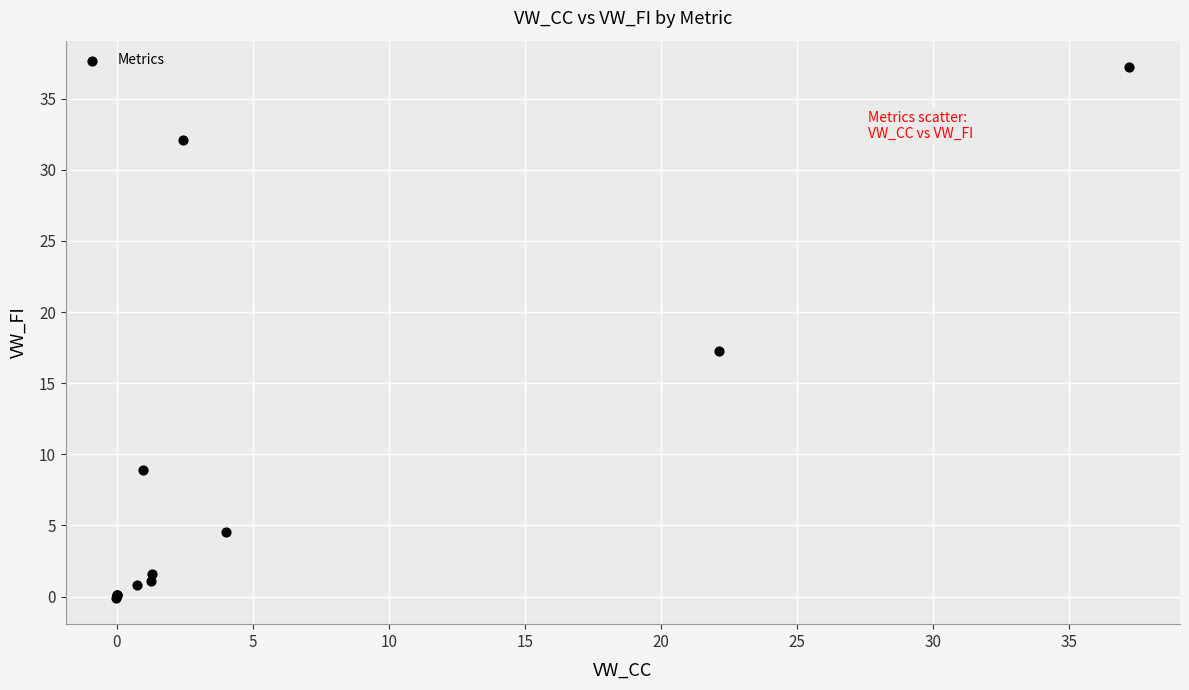

What Y value in the scatter plot is closest to 18?

17.3